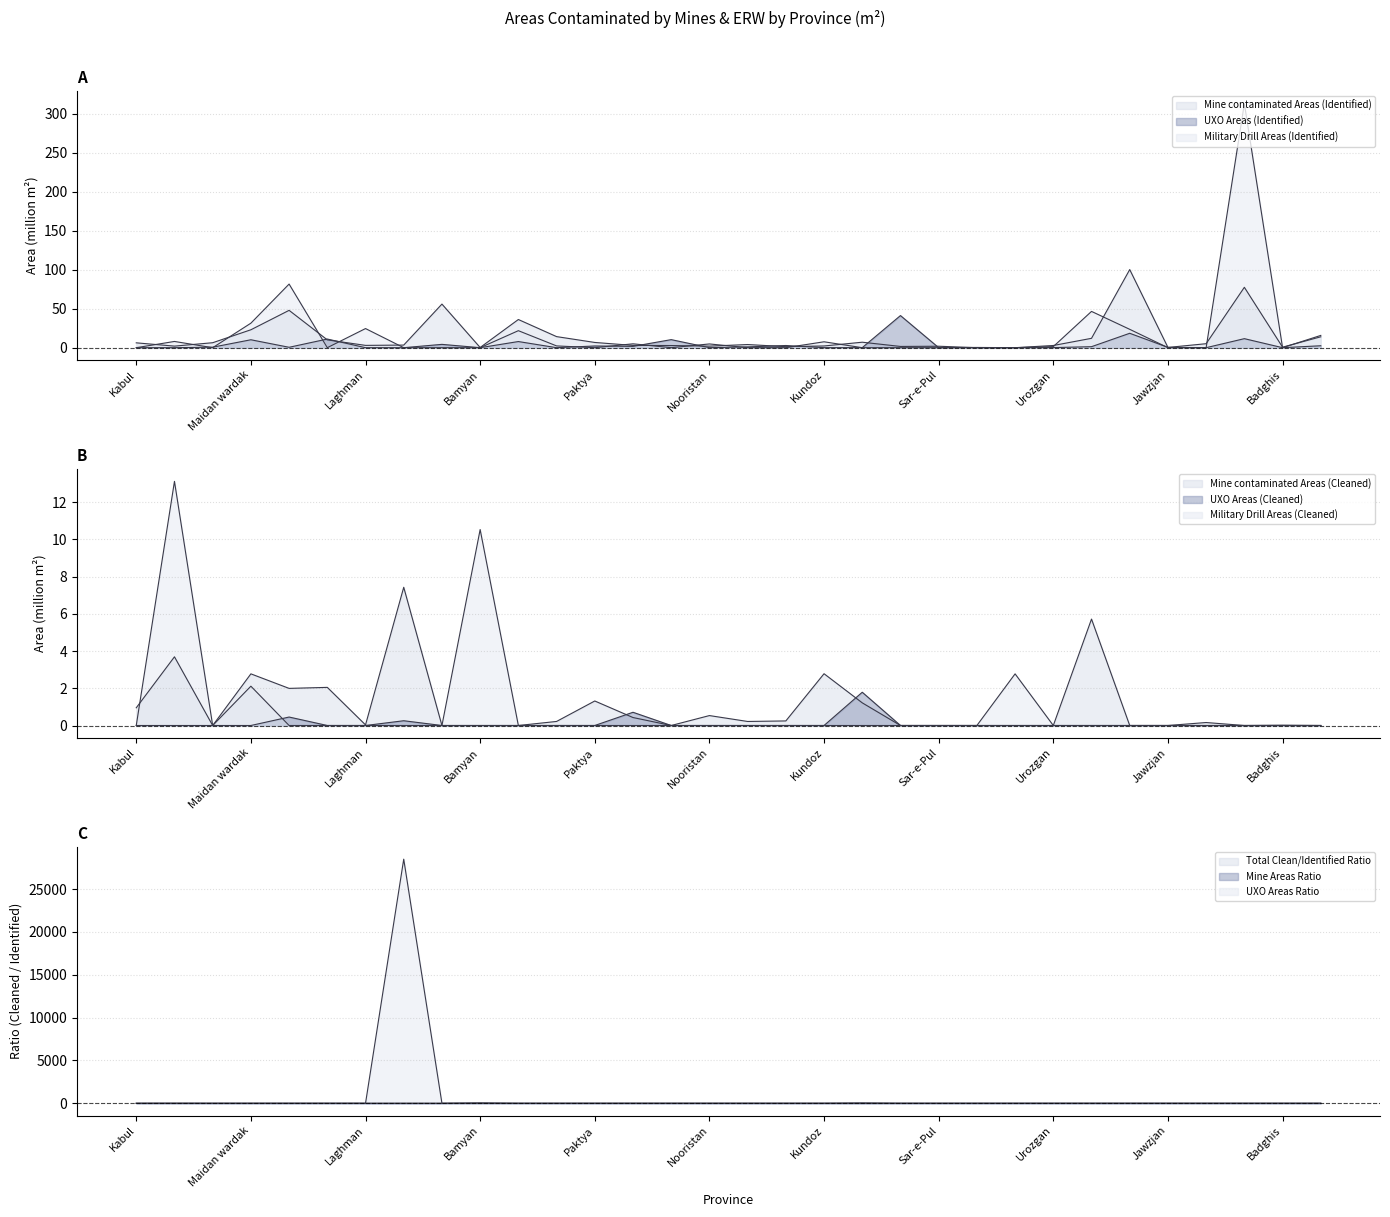

What is the value of the Mine contaminated Areas (Identified) point at the 17th from the left?

4.0